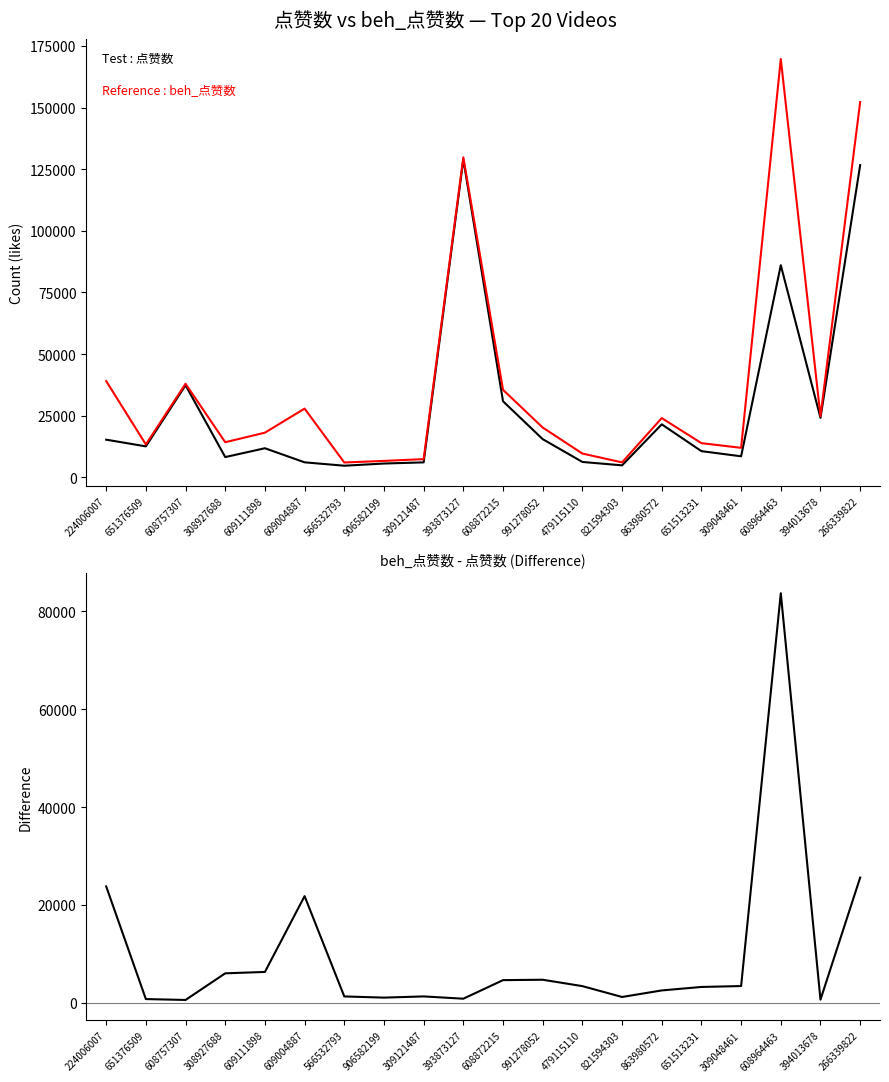

Where is the first local maximum for 点赞数?

608757307